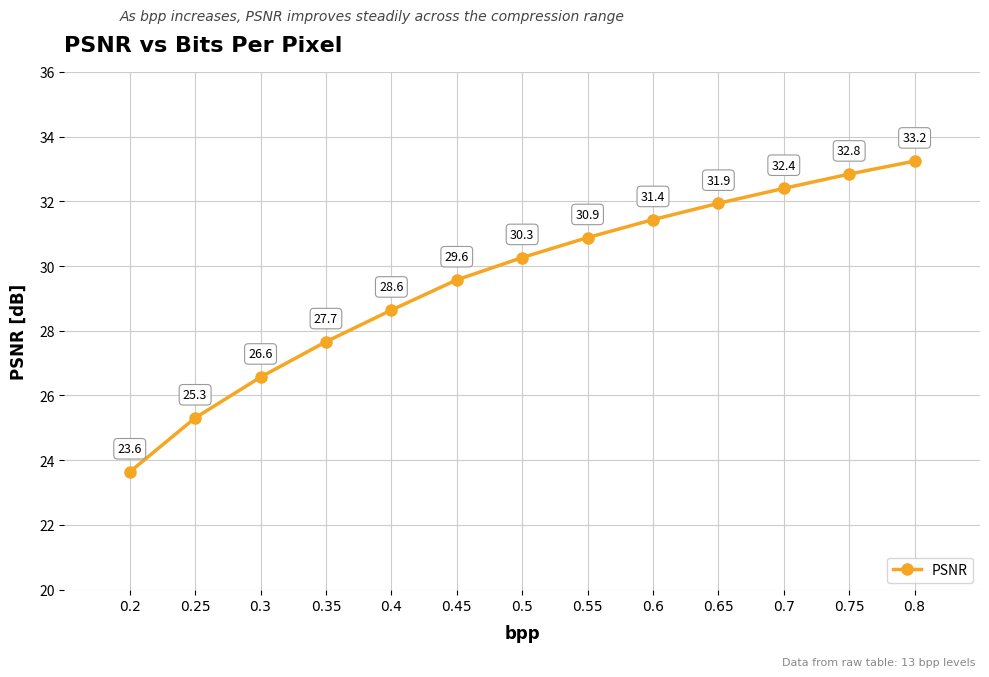

What is the difference between the maximum and minimum values?

9.6